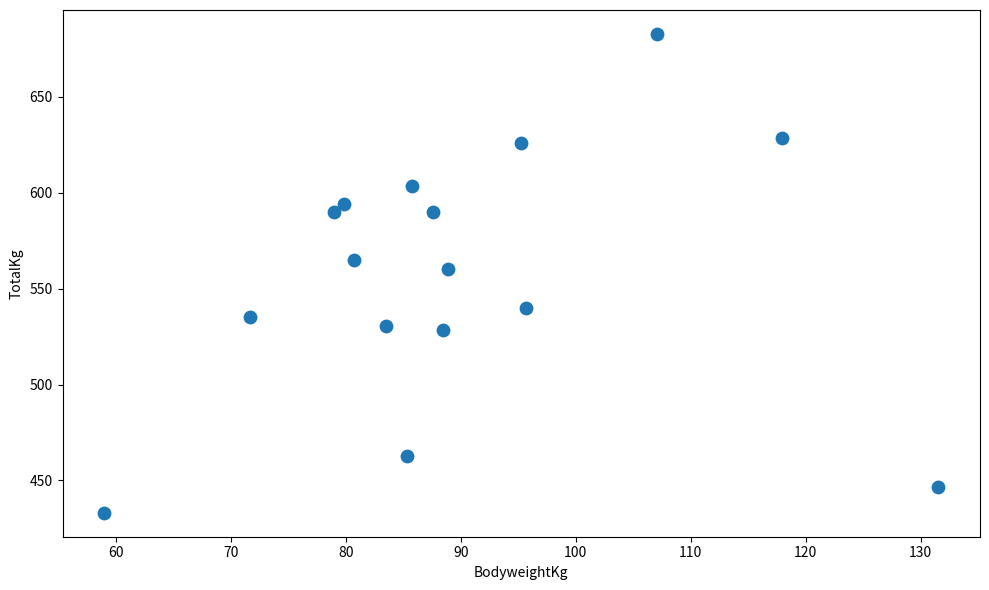

What is the range of Y values (max minus min)?

249.5